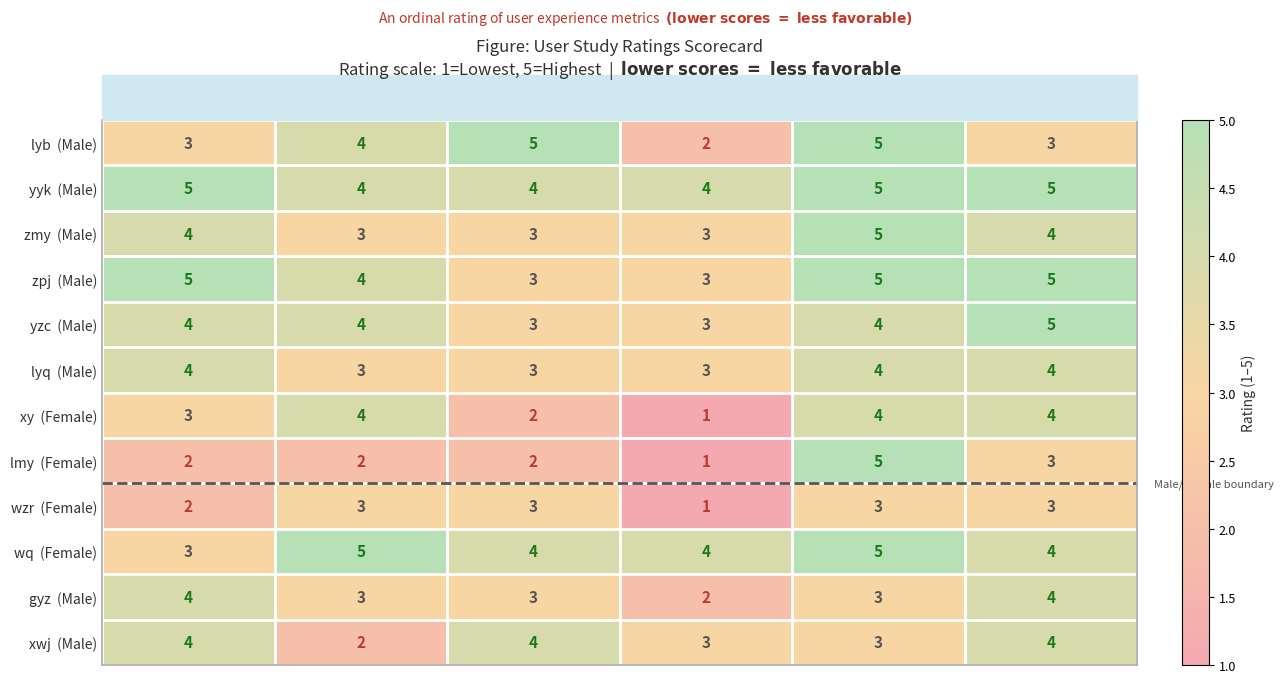

At how many categories does at least one series exceed 1?

6